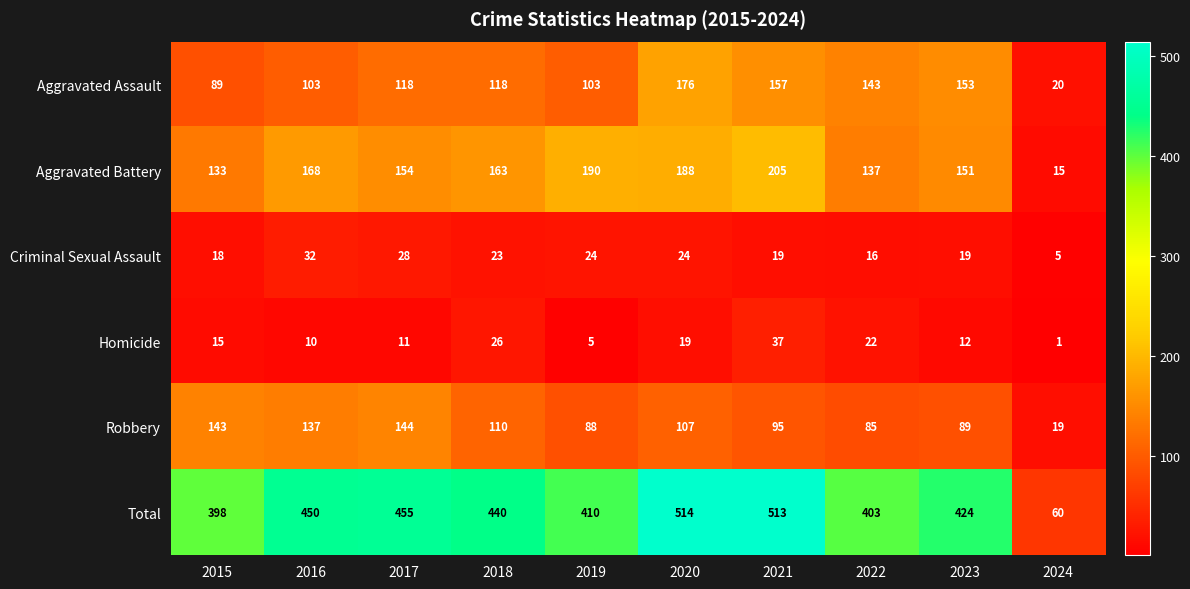

Rank the series by their maximum value, from highest to lowest.

Total, Aggravated Battery, Aggravated Assault, Robbery, Homicide, Criminal Sexual Assault